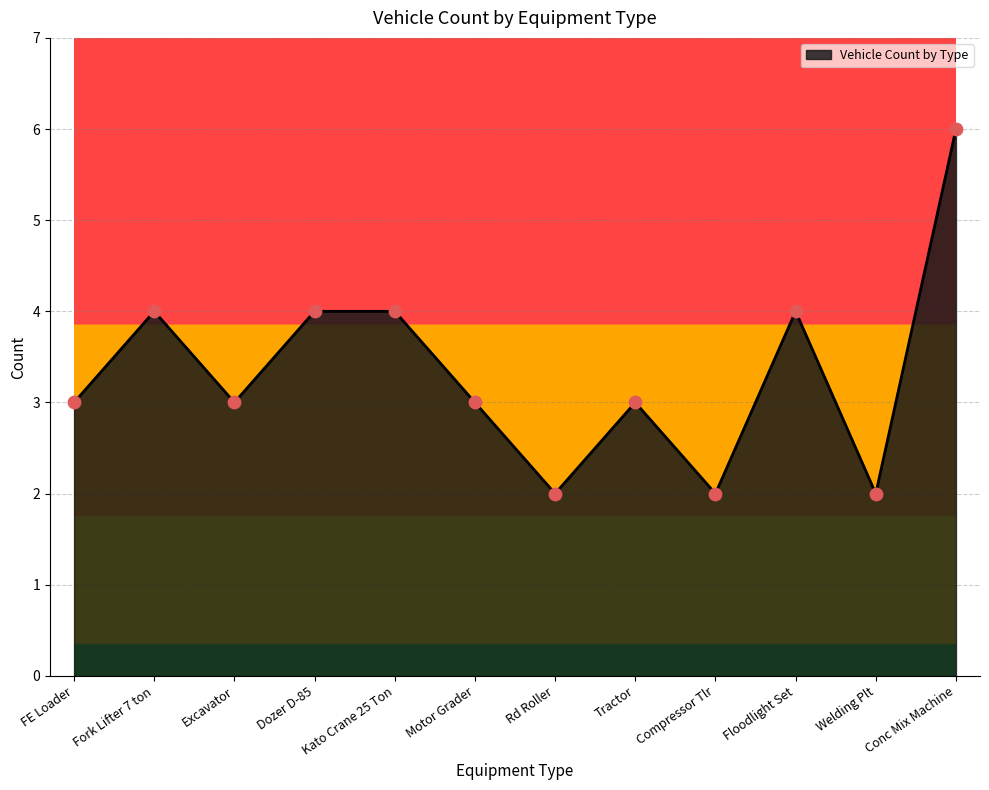

What is the change in value from FE Loader to Fork Lifter 7 ton?

+1